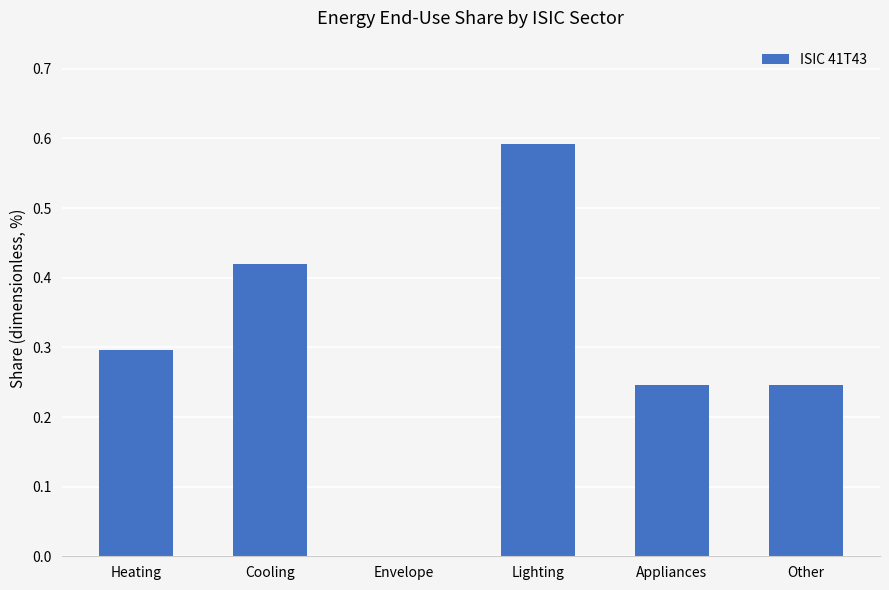

The chart shows a value of 0.1 at Heating. True or false?

False